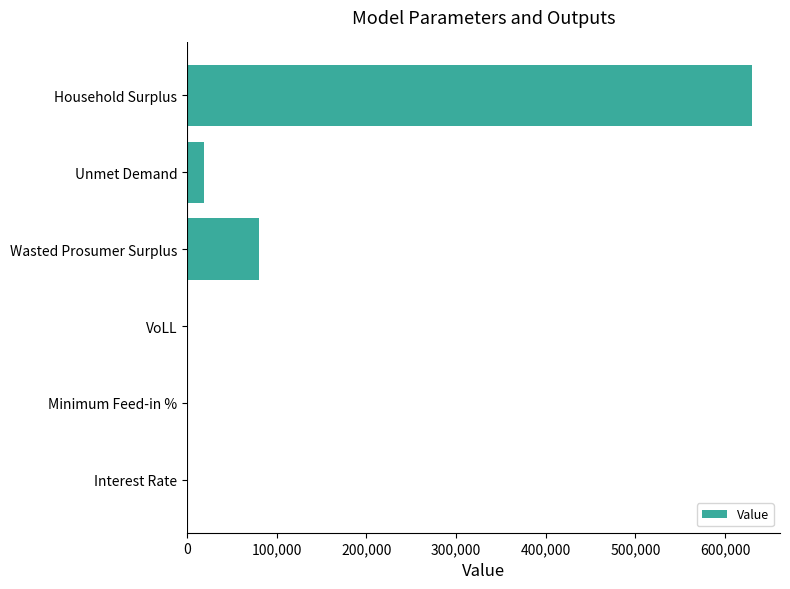

Where is the data nearest to the value 314833?

Wasted Prosumer Surplus